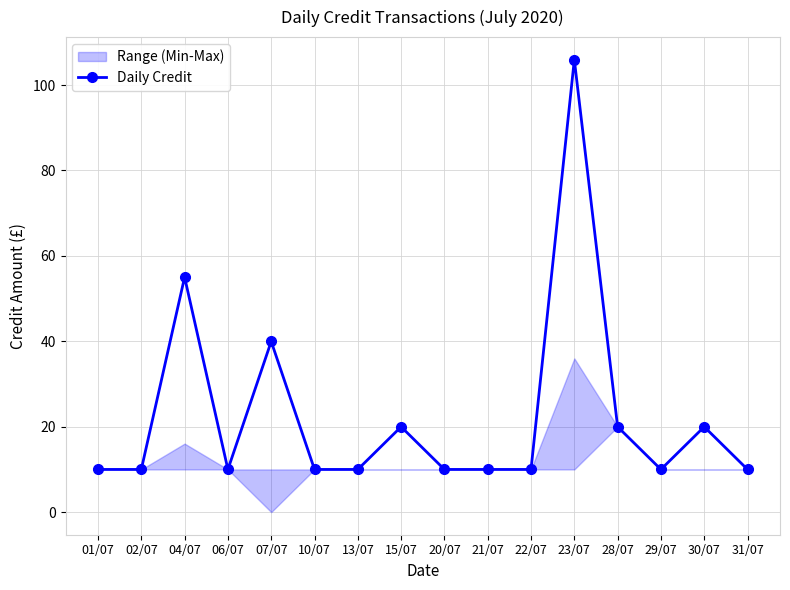

Does the chart display data point markers on the line(s)?

Yes